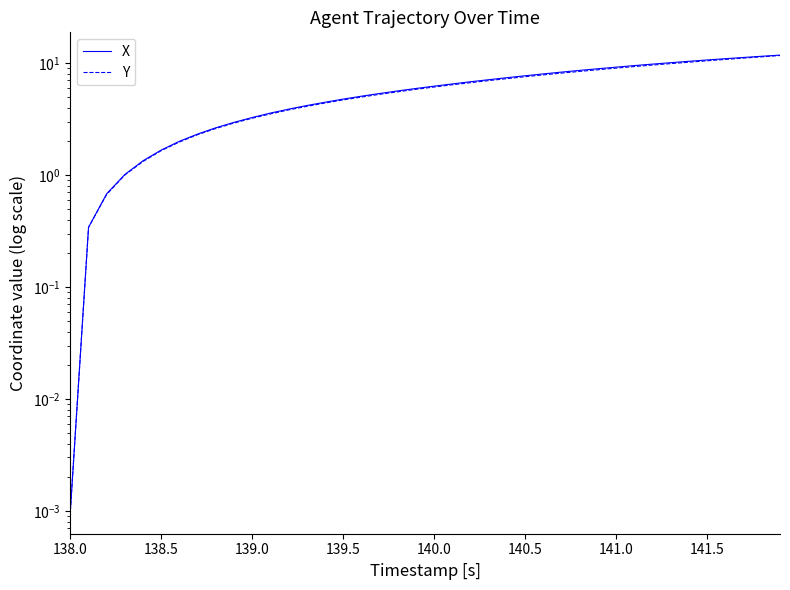

How many data points does each series have?

40